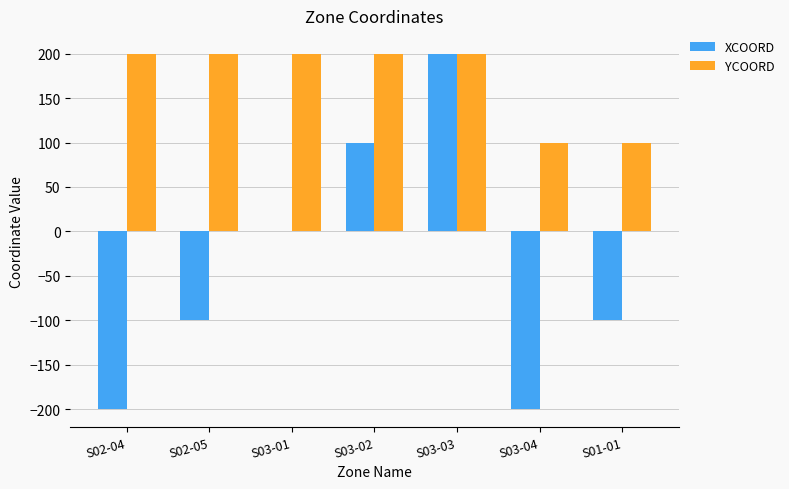

What are all the series names shown in the legend?

XCOORD, YCOORD